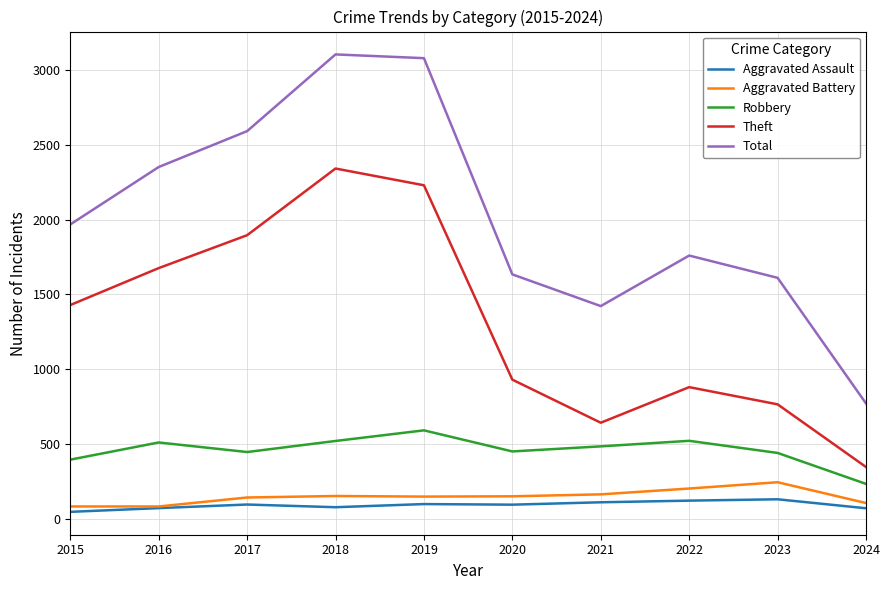

True or false: Aggravated Assault and Robbery cross at least once.

False